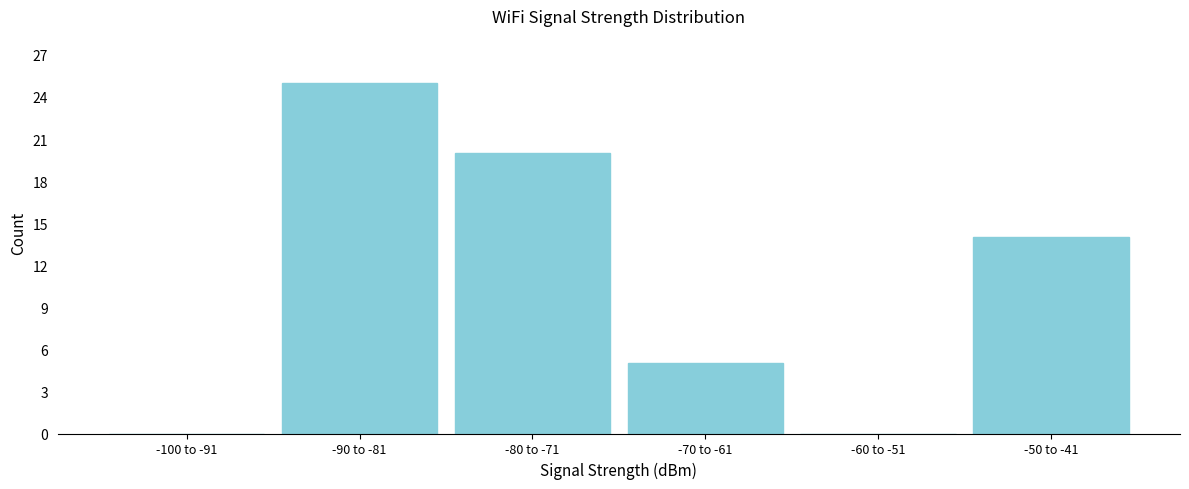

Reading left to right, transcribe all the data shown in this chart.

-100 to -91=0	-90 to -81=25	-80 to -71=20	-70 to -61=5	-60 to -51=0	-50 to -41=14